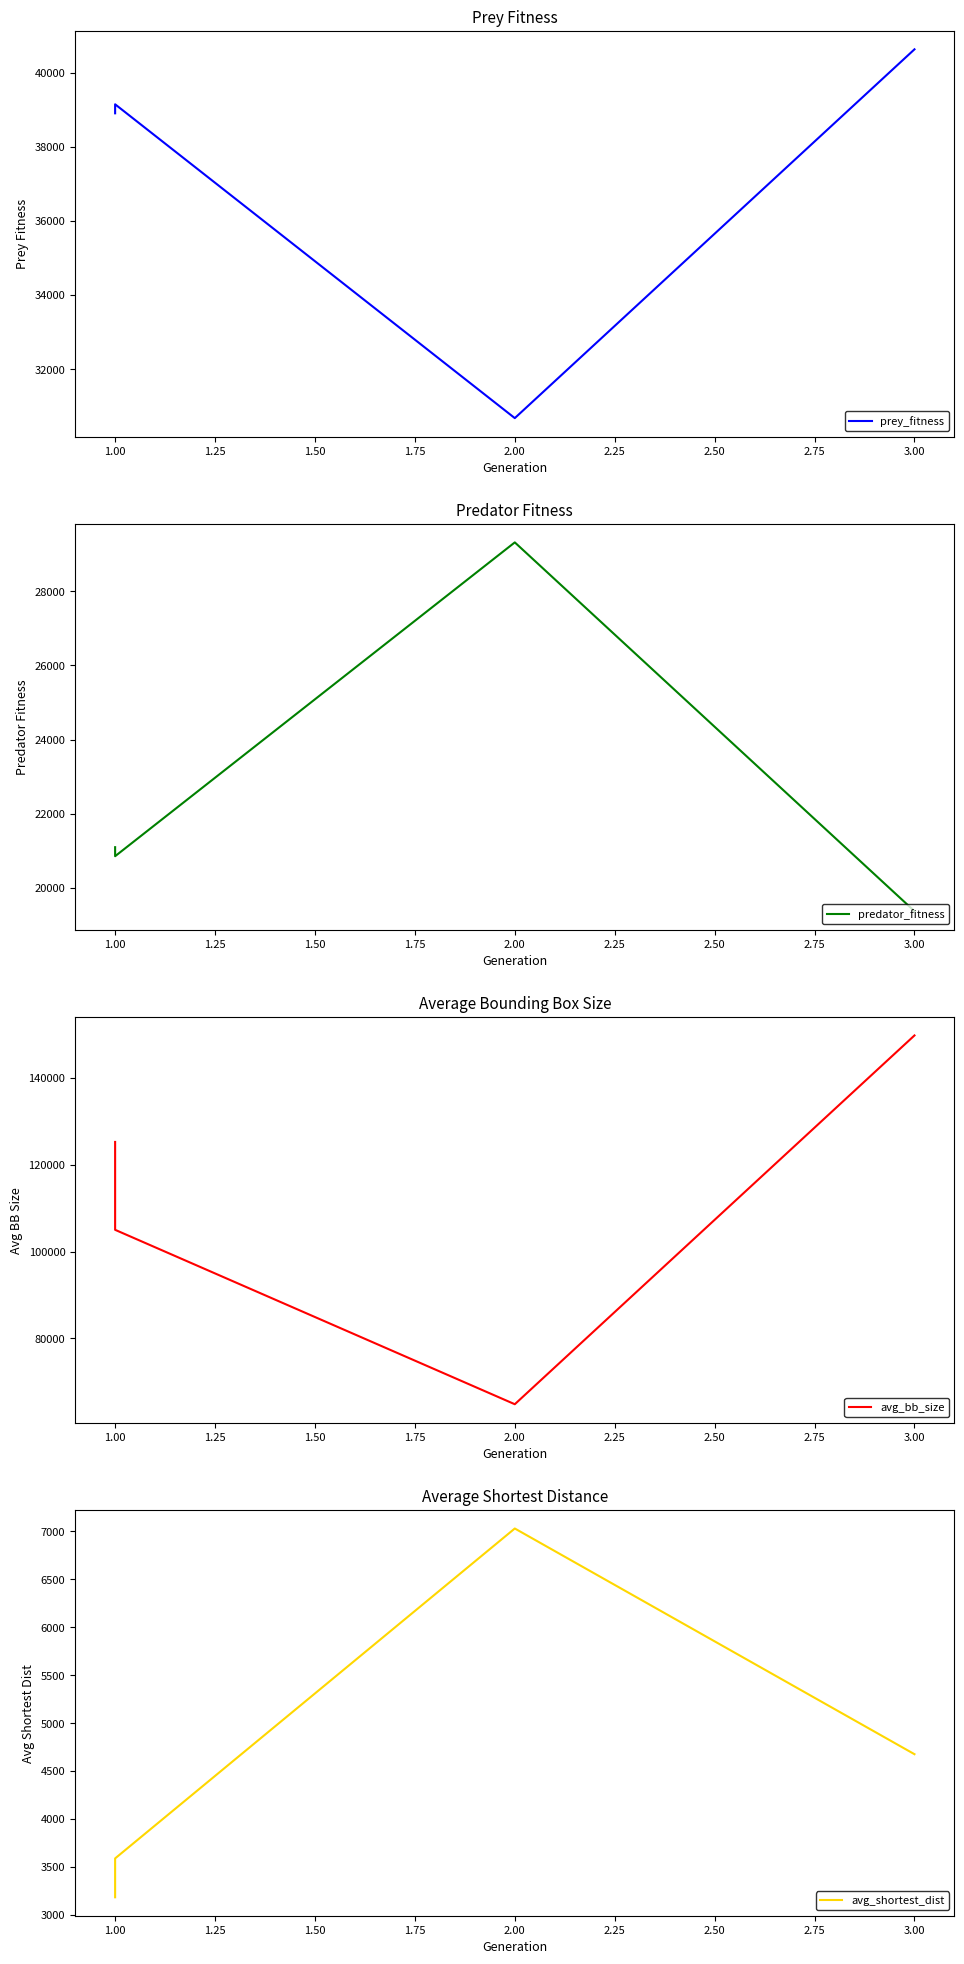

True or false: avg_shortest_dist has a value of 3589.2 at 1.00.

True